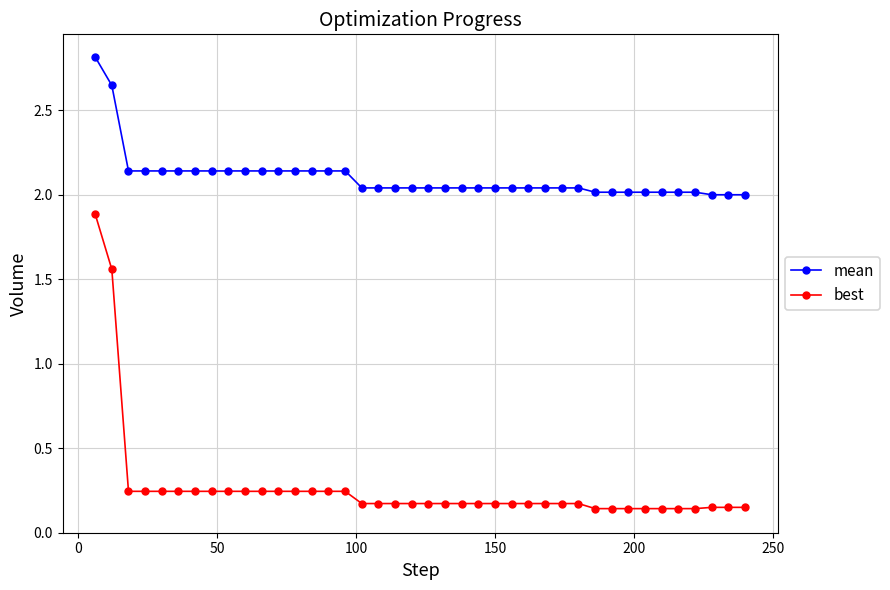

Rank the series by their average value, from lowest to highest.

best, mean